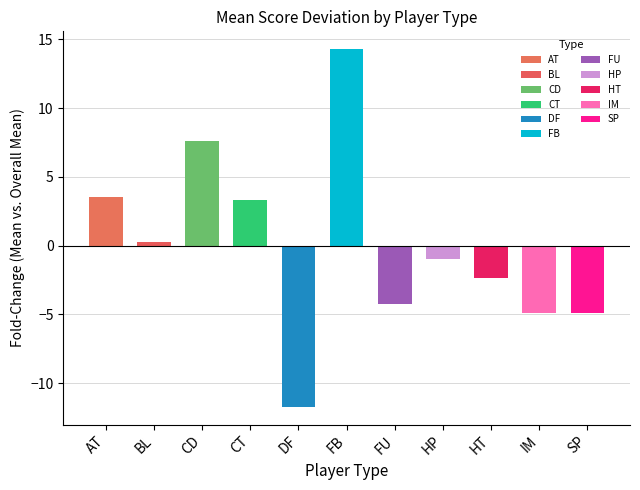

Where does the data first go above 0?

AT